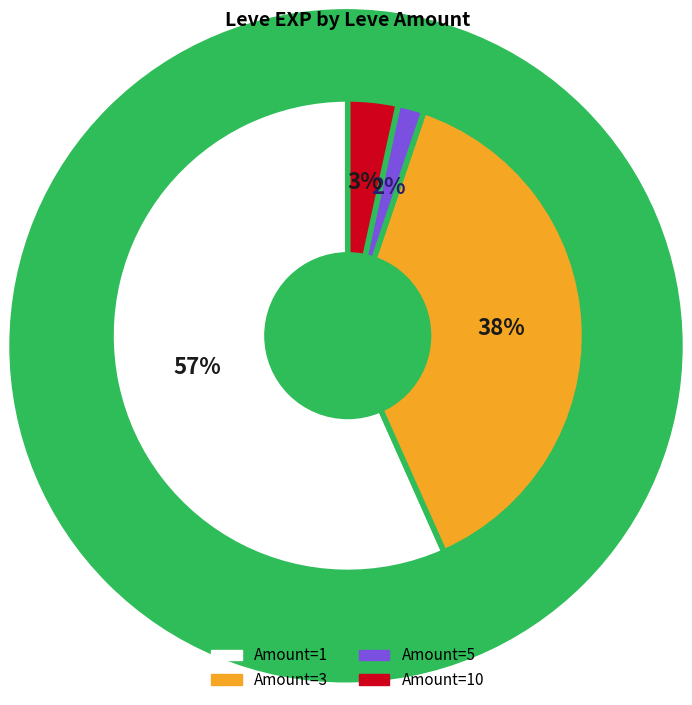

Is there any slice that represents more than half of the pie?

Yes